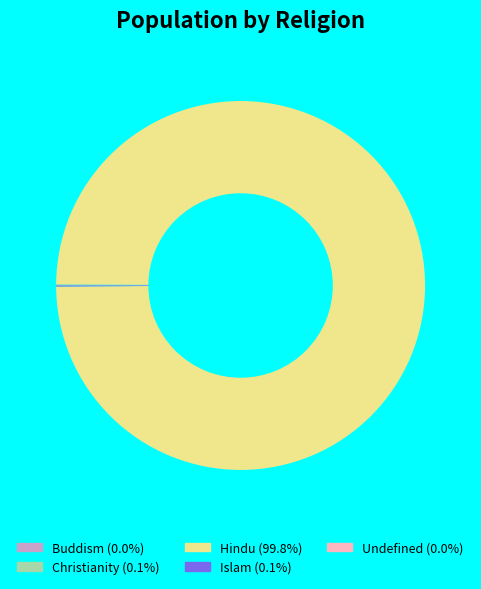

Is Hindu the majority of the pie?

Yes